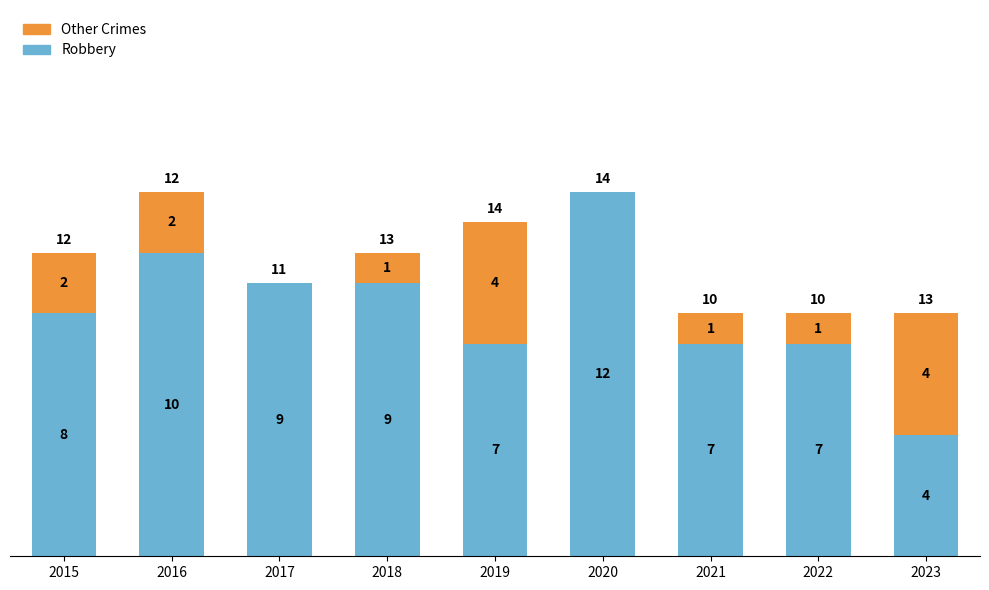

What is the total value across all series at 2015?

10